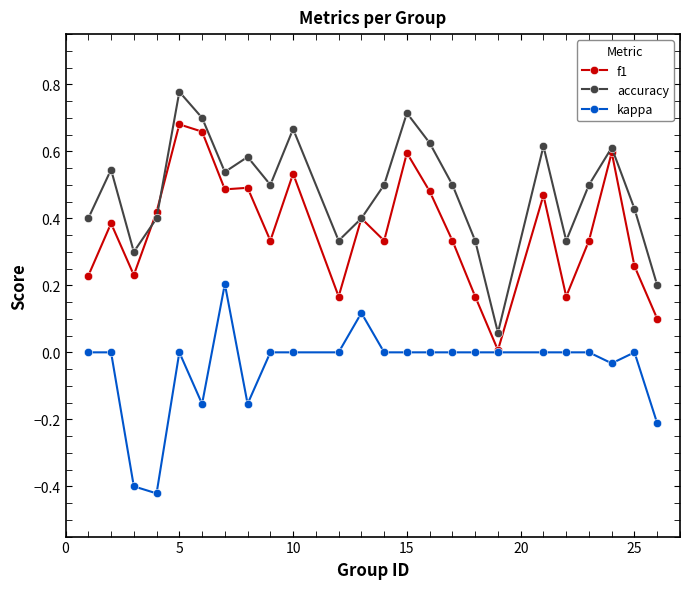

True or false: kappa and accuracy intersect in this chart.

False